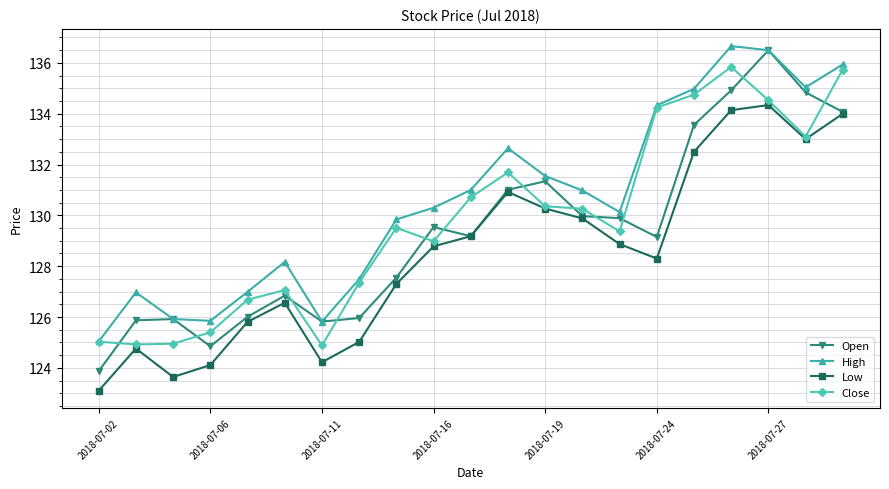

True or false: High and Low intersect in this chart.

False